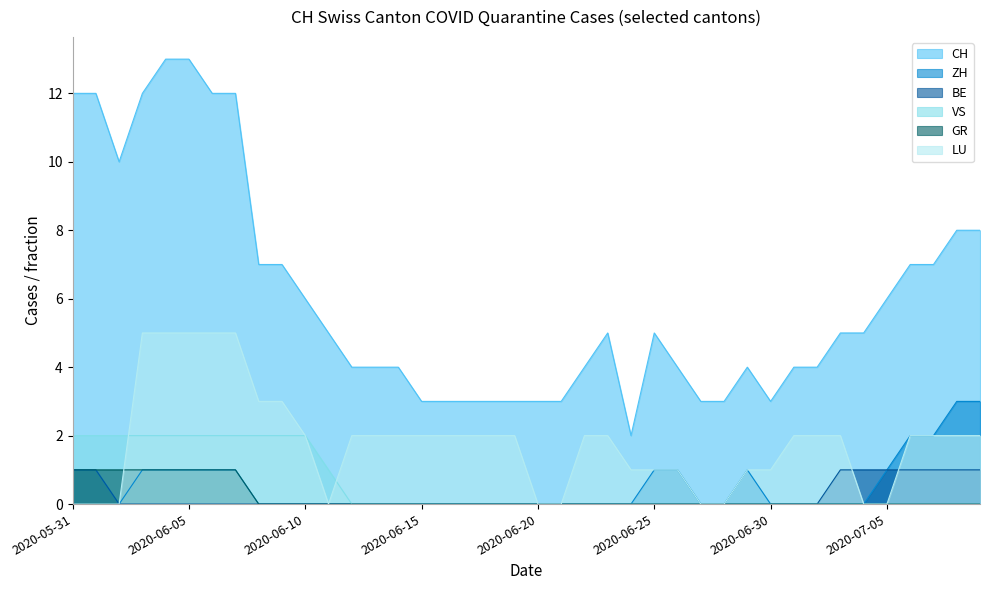

Reading right to left, transcribe all the data shown in this chart.

CH: 2020-07-09=8	2020-07-08=8	2020-07-07=7	2020-07-06=7	2020-07-05=6	2020-07-04=5	2020-07-03=5	2020-07-02=4	2020-07-01=4	2020-06-30=3	2020-06-29=4	2020-06-28=3	2020-06-27=3	2020-06-26=4	2020-06-25=5	2020-06-24=2	2020-06-23=5	2020-06-22=4	2020-06-21=3	2020-06-20=3	2020-06-19=3	2020-06-18=3	2020-06-17=3	2020-06-16=3	2020-06-15=3	2020-06-14=4	2020-06-13=4	2020-06-12=4	2020-06-11=5	2020-06-10=6	2020-06-09=7	2020-06-08=7	2020-06-07=12	2020-06-06=12	2020-06-05=13	2020-06-04=13	2020-06-03=12	2020-06-02=10	2020-06-01=12	2020-05-31=12
ZH: 2020-07-09=3	2020-07-08=3	2020-07-07=2	2020-07-06=2	2020-07-05=1	2020-07-04=0	2020-07-03=0	2020-07-02=0	2020-07-01=0	2020-06-30=0	2020-06-29=1	2020-06-28=0	2020-06-27=0	2020-06-26=1	2020-06-25=1	2020-06-24=0	2020-06-23=0	2020-06-22=0	2020-06-21=0	2020-06-20=0	2020-06-19=0	2020-06-18=0	2020-06-17=0	2020-06-16=0	2020-06-15=0	2020-06-14=0	2020-06-13=0	2020-06-12=0	2020-06-11=0	2020-06-10=0	2020-06-09=0	2020-06-08=0	2020-06-07=1	2020-06-06=1	2020-06-05=1	2020-06-04=1	2020-06-03=1	2020-06-02=0	2020-06-01=1	2020-05-31=1
BE: 2020-07-09=1	2020-07-08=1	2020-07-07=1	2020-07-06=1	2020-07-05=1	2020-07-04=1	2020-07-03=1	2020-07-02=0	2020-07-01=0	2020-06-30=0	2020-06-29=0	2020-06-28=0	2020-06-27=0	2020-06-26=0	2020-06-25=0	2020-06-24=0	2020-06-23=0	2020-06-22=0	2020-06-21=0	2020-06-20=0	2020-06-19=0	2020-06-18=0	2020-06-17=0	2020-06-16=0	2020-06-15=0	2020-06-14=0	2020-06-13=0	2020-06-12=0	2020-06-11=0	2020-06-10=0	2020-06-09=0	2020-06-08=0	2020-06-07=0	2020-06-06=0	2020-06-05=0	2020-06-04=0	2020-06-03=0	2020-06-02=0	2020-06-01=1	2020-05-31=1
VS: 2020-07-09=0	2020-07-08=0	2020-07-07=0	2020-07-06=0	2020-07-05=0	2020-07-04=0	2020-07-03=0	2020-07-02=0	2020-07-01=0	2020-06-30=0	2020-06-29=0	2020-06-28=0	2020-06-27=0	2020-06-26=0	2020-06-25=0	2020-06-24=0	2020-06-23=0	2020-06-22=0	2020-06-21=0	2020-06-20=0	2020-06-19=0	2020-06-18=0	2020-06-17=0	2020-06-16=0	2020-06-15=0	2020-06-14=0	2020-06-13=0	2020-06-12=0	2020-06-11=1	2020-06-10=2	2020-06-09=2	2020-06-08=2	2020-06-07=2	2020-06-06=2	2020-06-05=2	2020-06-04=2	2020-06-03=2	2020-06-02=2	2020-06-01=2	2020-05-31=2
GR: 2020-07-09=0	2020-07-08=0	2020-07-07=0	2020-07-06=0	2020-07-05=0	2020-07-04=0	2020-07-03=0	2020-07-02=0	2020-07-01=0	2020-06-30=0	2020-06-29=0	2020-06-28=0	2020-06-27=0	2020-06-26=0	2020-06-25=0	2020-06-24=0	2020-06-23=0	2020-06-22=0	2020-06-21=0	2020-06-20=0	2020-06-19=0	2020-06-18=0	2020-06-17=0	2020-06-16=0	2020-06-15=0	2020-06-14=0	2020-06-13=0	2020-06-12=0	2020-06-11=0	2020-06-10=0	2020-06-09=0	2020-06-08=0	2020-06-07=1	2020-06-06=1	2020-06-05=1	2020-06-04=1	2020-06-03=1	2020-06-02=1	2020-06-01=1	2020-05-31=1
LU: 2020-07-09=2	2020-07-08=2	2020-07-07=2	2020-07-06=2	2020-07-05=0	2020-07-04=0	2020-07-03=2	2020-07-02=2	2020-07-01=2	2020-06-30=1	2020-06-29=1	2020-06-28=0	2020-06-27=0	2020-06-26=1	2020-06-25=1	2020-06-24=1	2020-06-23=2	2020-06-22=2	2020-06-21=0	2020-06-20=0	2020-06-19=2	2020-06-18=2	2020-06-17=2	2020-06-16=2	2020-06-15=2	2020-06-14=2	2020-06-13=2	2020-06-12=2	2020-06-11=0	2020-06-10=2	2020-06-09=3	2020-06-08=3	2020-06-07=5	2020-06-06=5	2020-06-05=5	2020-06-04=5	2020-06-03=5	2020-06-02=0	2020-06-01=0	2020-05-31=0